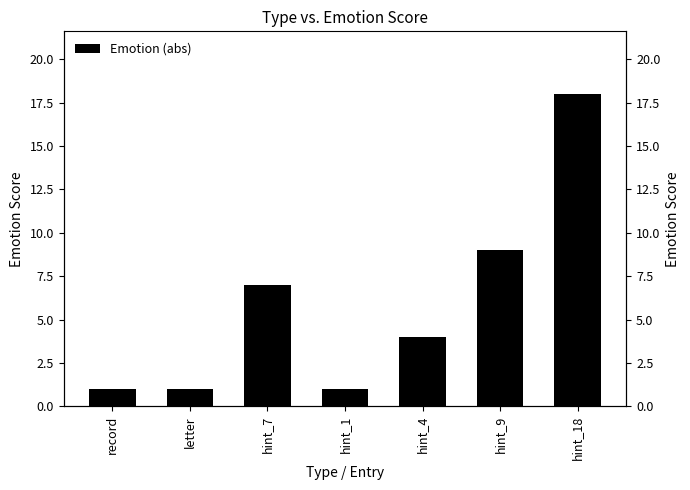

What is the value of the 5th bar from the left?

4